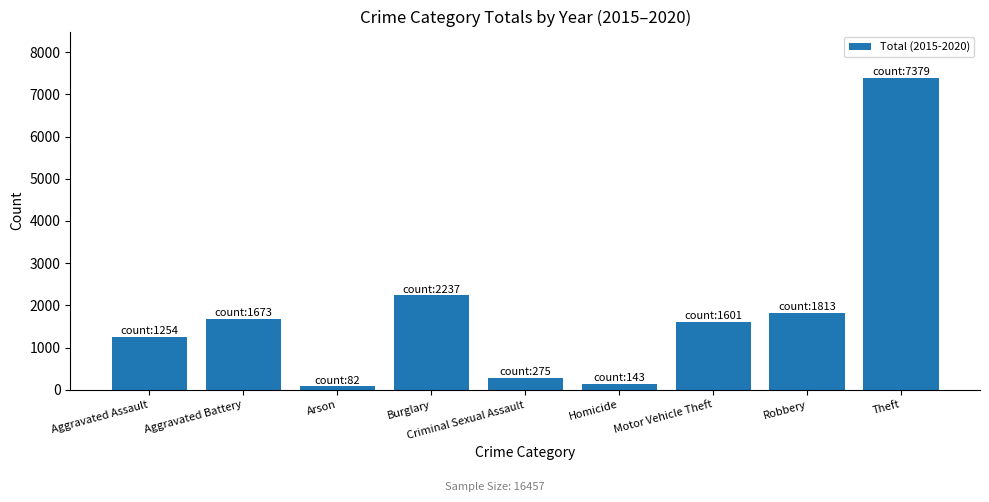

What is the minimum value shown in the chart?

82